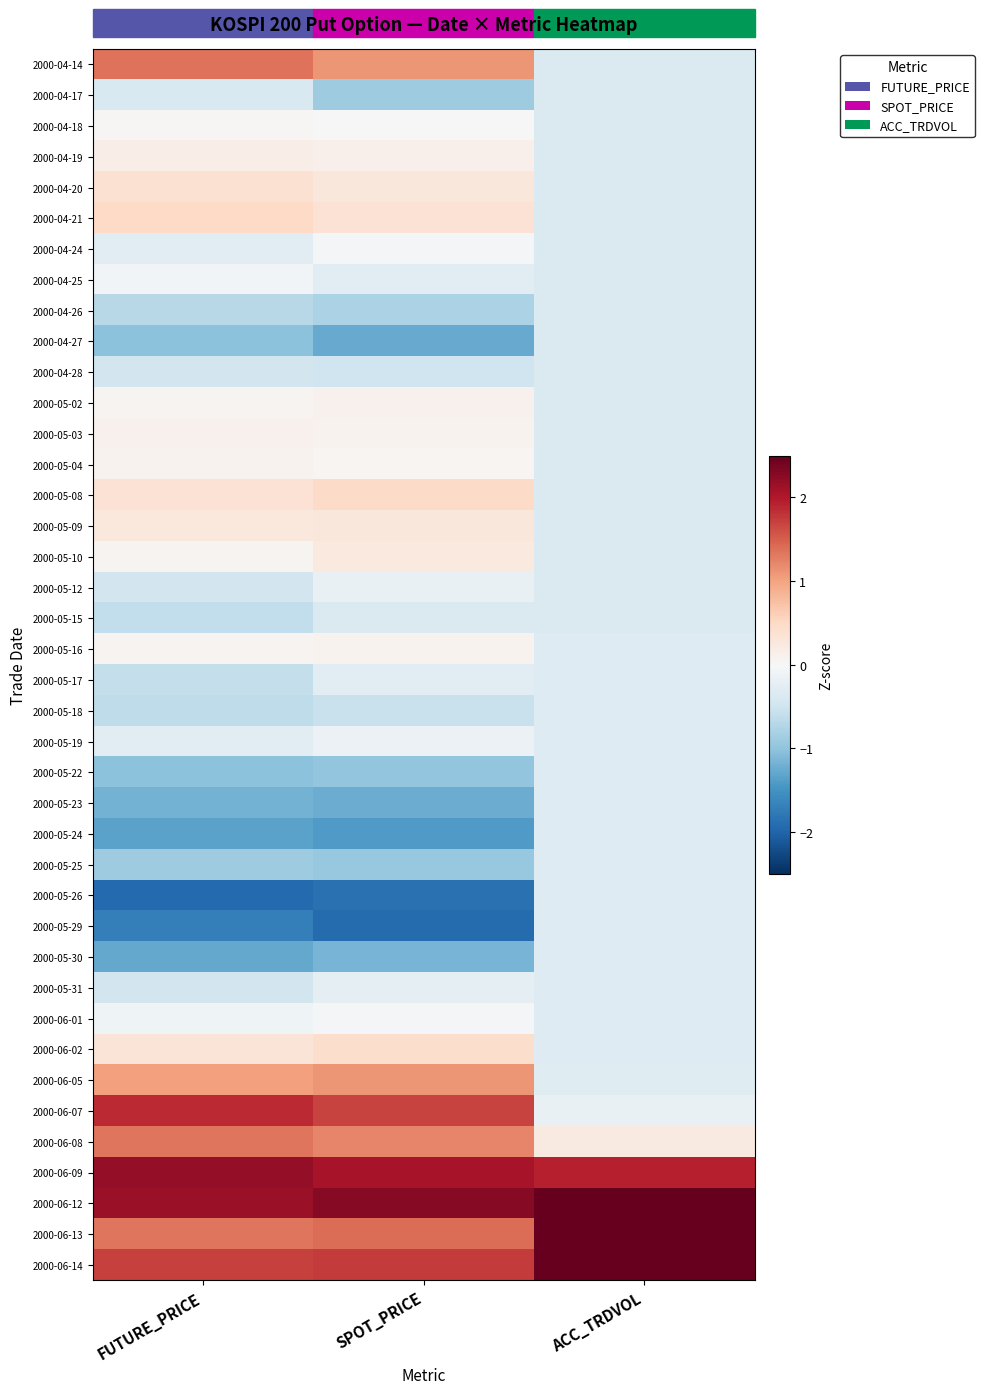

At FUTURE_PRICE, list the series in order from smallest to largest.

2000-05-26, 2000-05-29, 2000-05-24, 2000-05-30, 2000-05-23, 2000-04-27, 2000-05-22, 2000-05-25, 2000-04-26, 2000-05-18, 2000-05-15, 2000-05-17, 2000-04-28, 2000-05-12, 2000-05-31, 2000-04-17, 2000-04-24, 2000-05-19, 2000-06-01, 2000-04-25, 2000-04-18, 2000-05-02, 2000-05-10, 2000-05-16, 2000-05-04, 2000-05-03, 2000-04-19, 2000-05-09, 2000-06-02, 2000-05-08, 2000-04-20, 2000-04-21, 2000-06-05, 2000-06-13, 2000-06-08, 2000-04-14, 2000-06-14, 2000-06-07, 2000-06-12, 2000-06-09